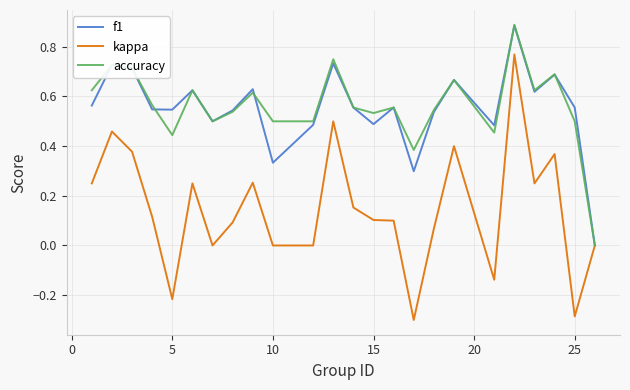

How many series are shown in this chart?

3